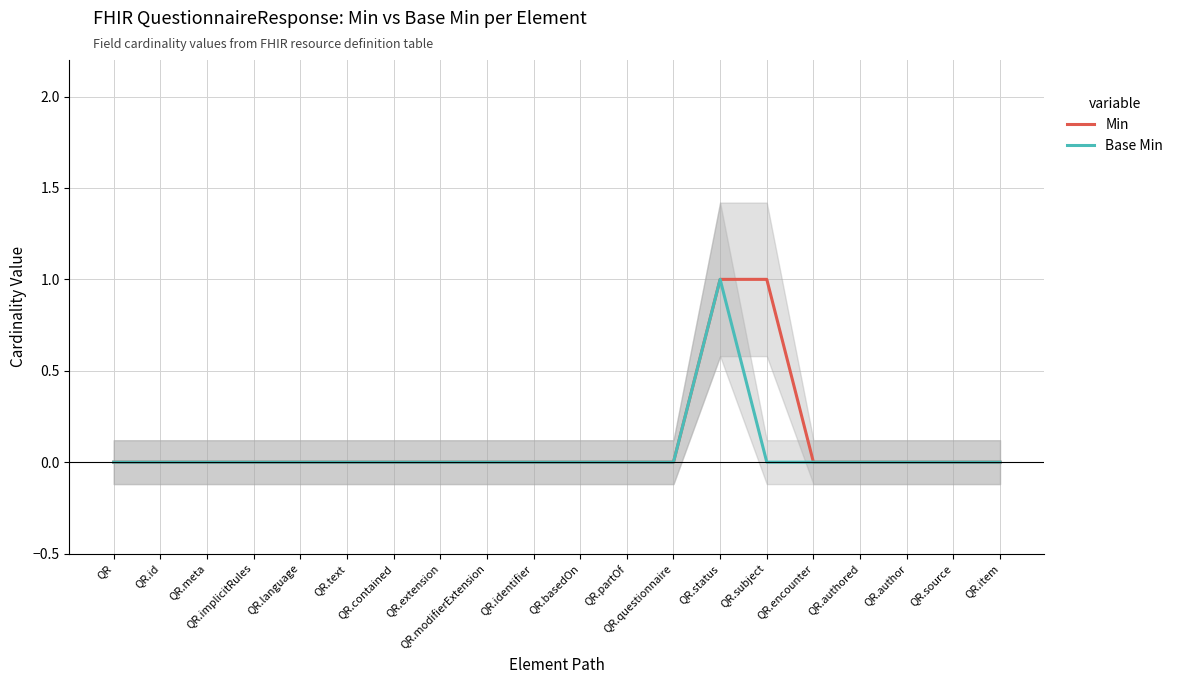

The value of Min at QR.modifierExtension is 0. True or false?

True